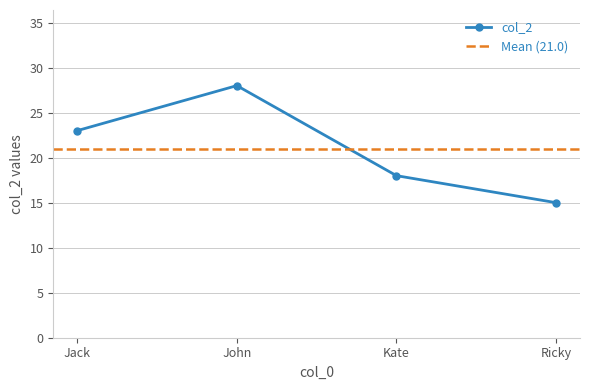

What is the change in value from Kate to Ricky?

-3